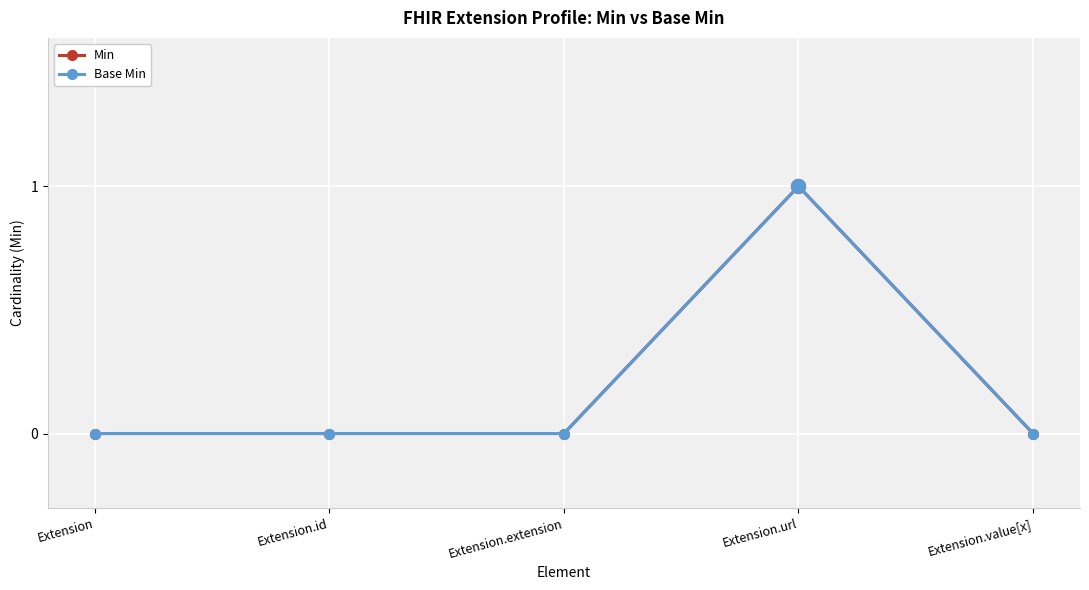

At which category does the chart reach its peak across all series?

Extension.url